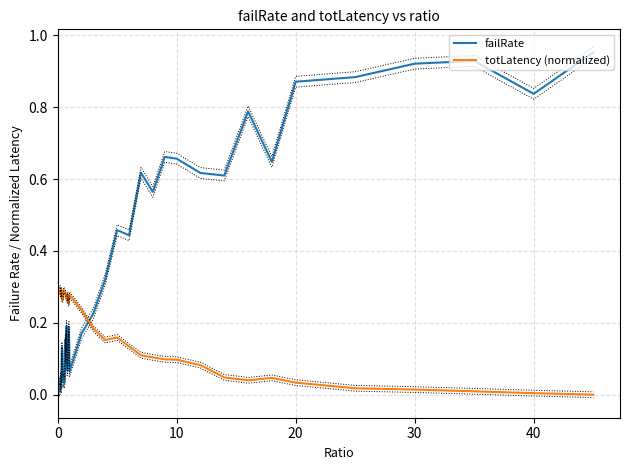

Reading right to left, extract all data points from this chart.

failRate: 1.0	0.8	0.9	0.9	0.9	0.9	0.6	0.8	0.6	0.6	0.7	0.7	0.6	0.6	0.4	0.5	0.3	0.2	0.2	0.1	0.2	0.2	0.1	0.1	0.2	0.1	0.2	0.0	0.0	0.0	0.0	0.1	0.1	0.0	0.0	0.0	0.0	0.0	0.0	0.0
totLatency (normalized): 0.0	0.0	0.0	0.0	0.0	0.0	0.0	0.0	0.0	0.1	0.1	0.1	0.1	0.1	0.1	0.2	0.2	0.2	0.2	0.3	0.3	0.3	0.3	0.3	0.3	0.3	0.3	0.3	0.3	0.3	0.3	0.3	0.3	0.3	0.3	0.3	0.3	0.3	0.3	0.3